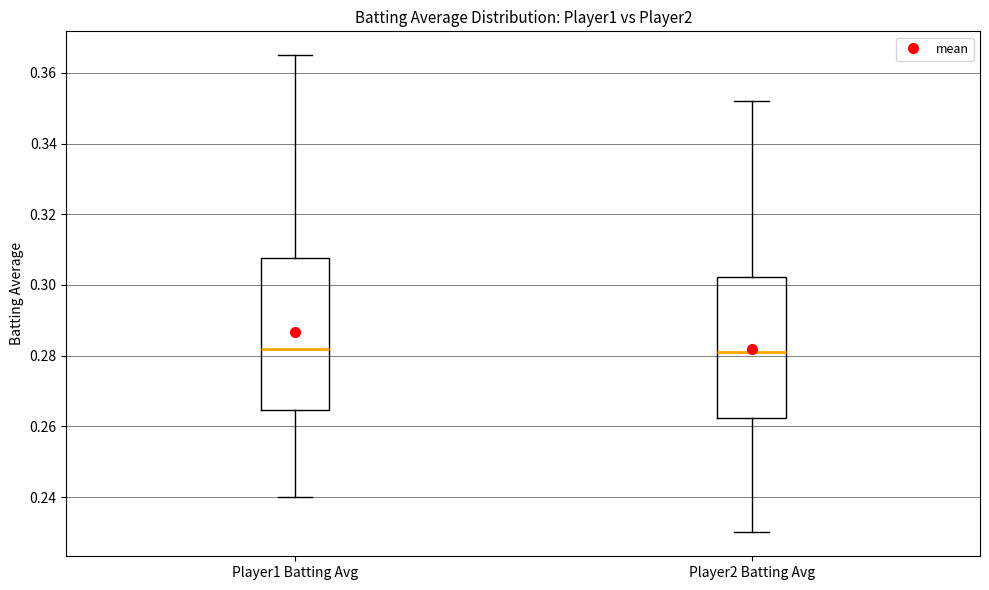

Comparing the boxes themselves (not the whiskers), which one is the tallest?

Player1 Batting Avg